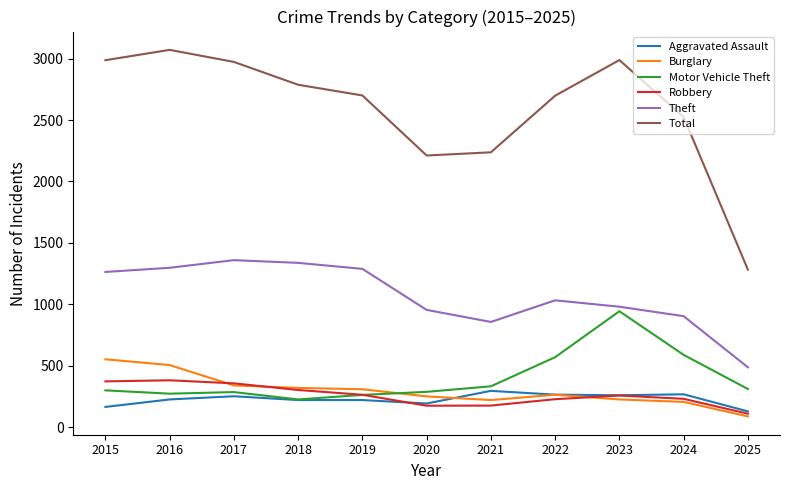

What is the total value across all series at 2015?

5637